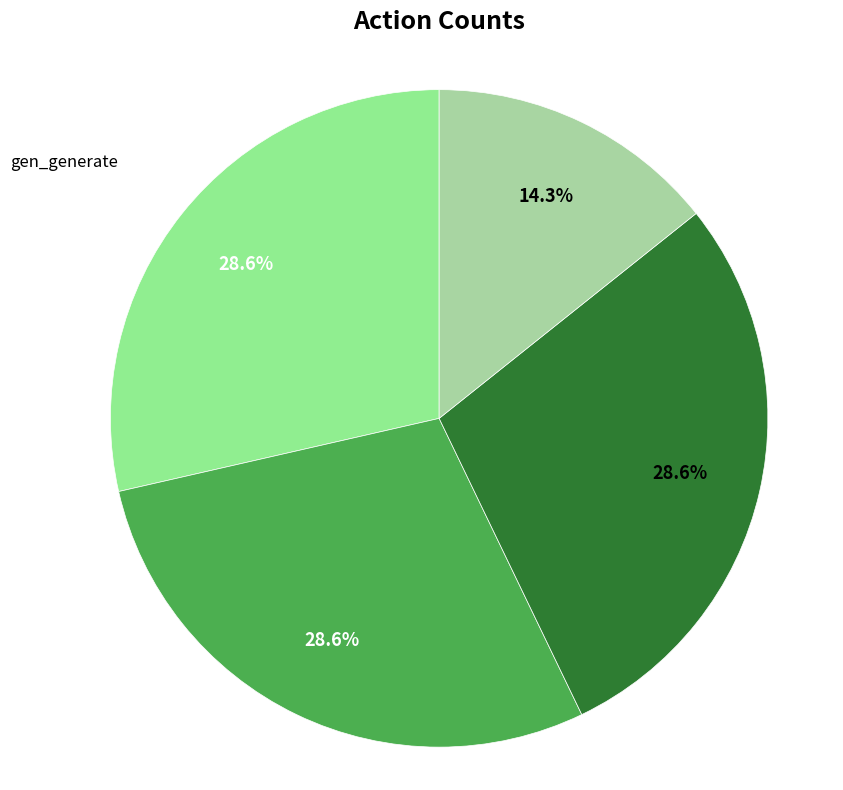

Which category has the biggest portion of the pie?

gen_generate